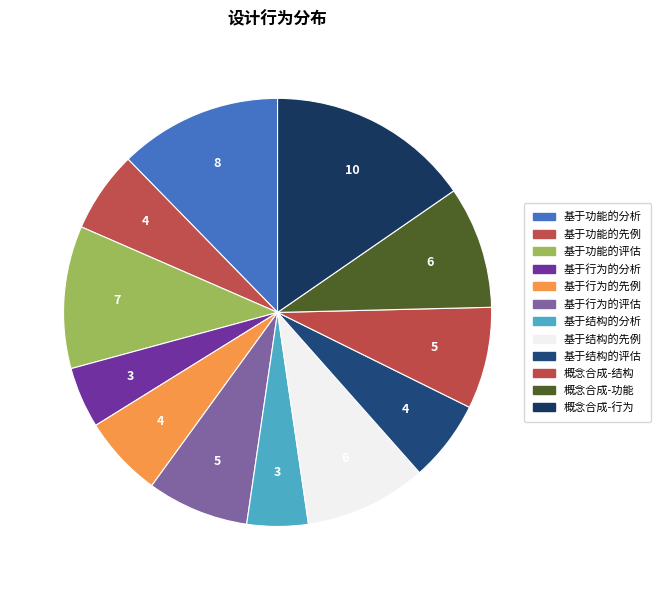

Is there a majority slice in this chart?

No